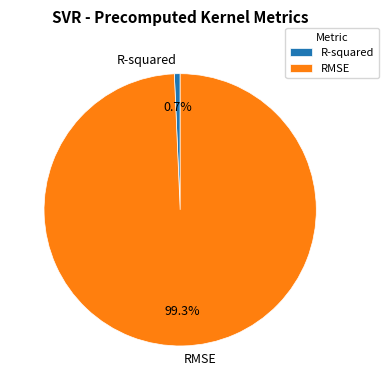

Is it true that RMSE is 99% of the pie?

True